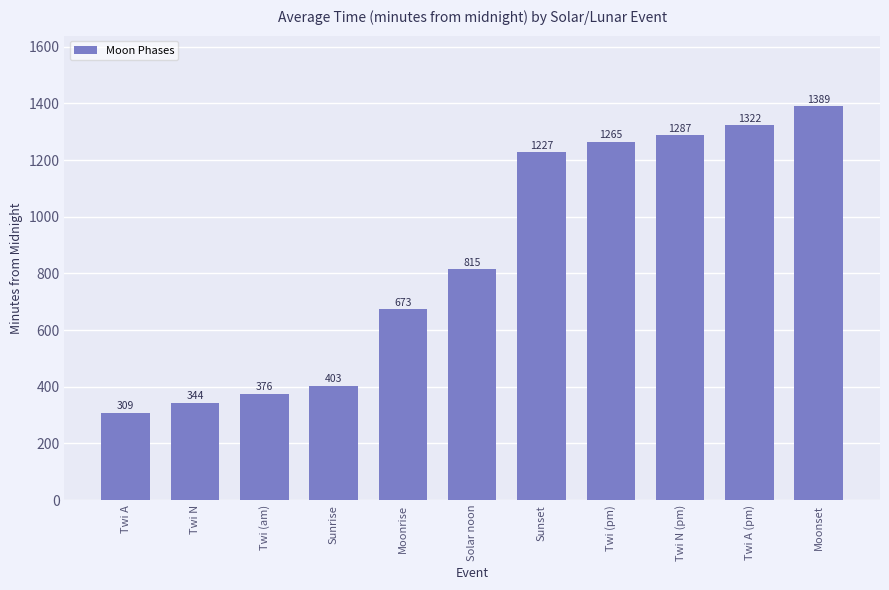

Are the bars grouped side by side (vs. stacked)?

No